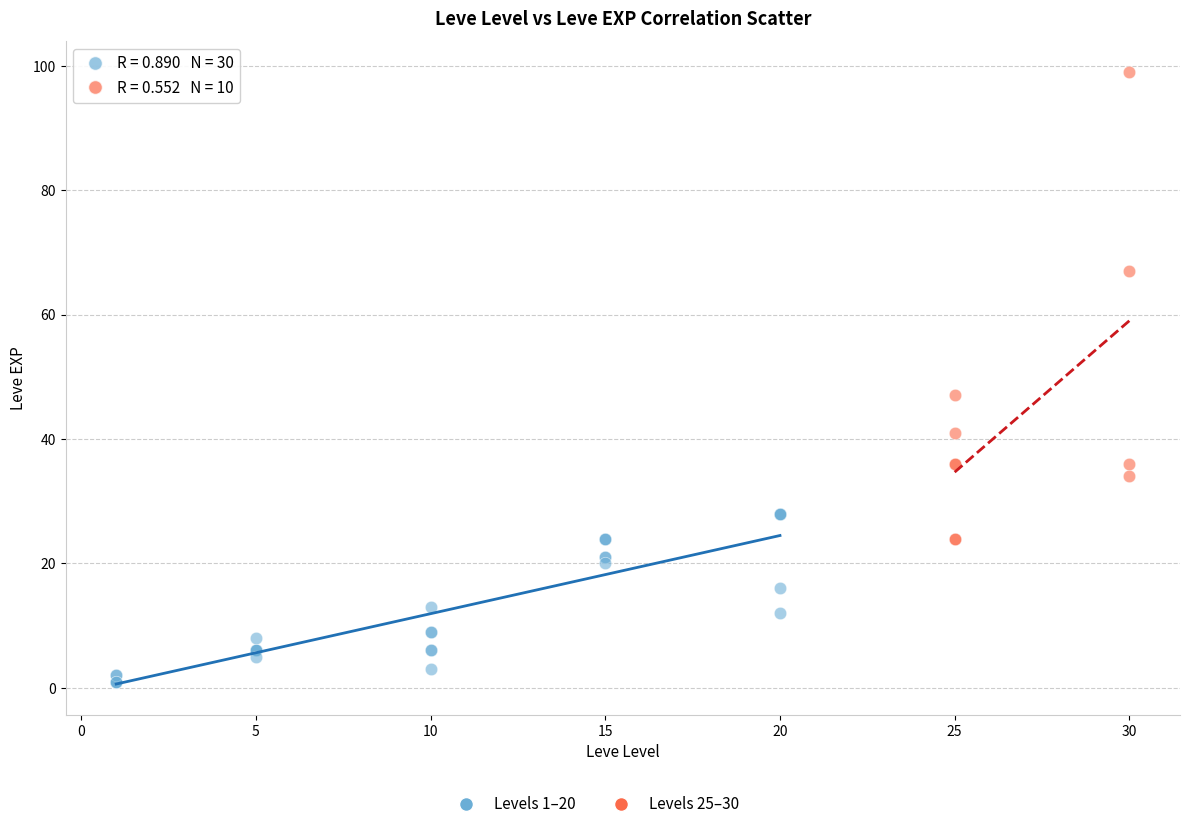

Which series has the largest Y range (max minus min)?

Levels 25–30